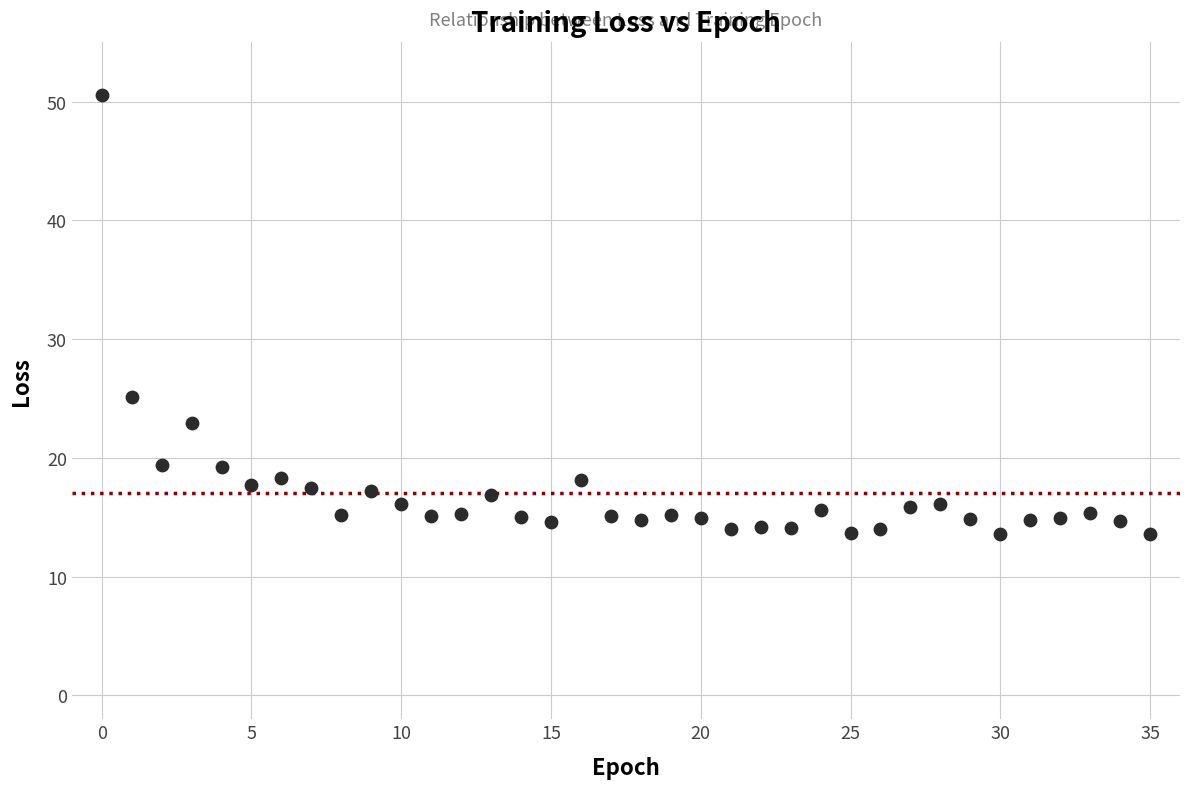

What Y value in the scatter plot is closest to 32?

25.1